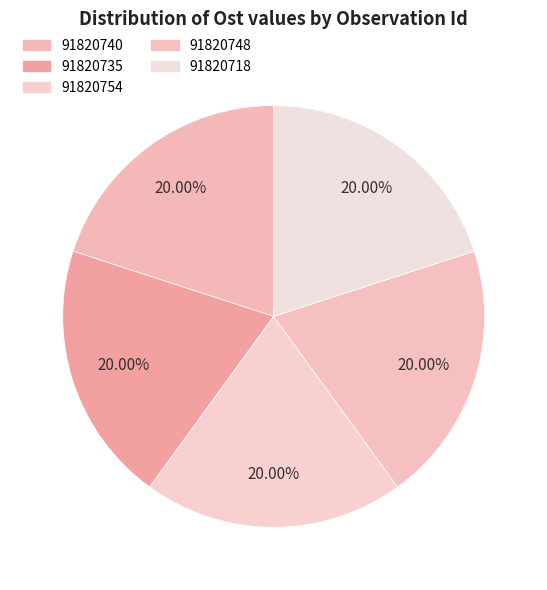

Which slice is the smallest?

91820748